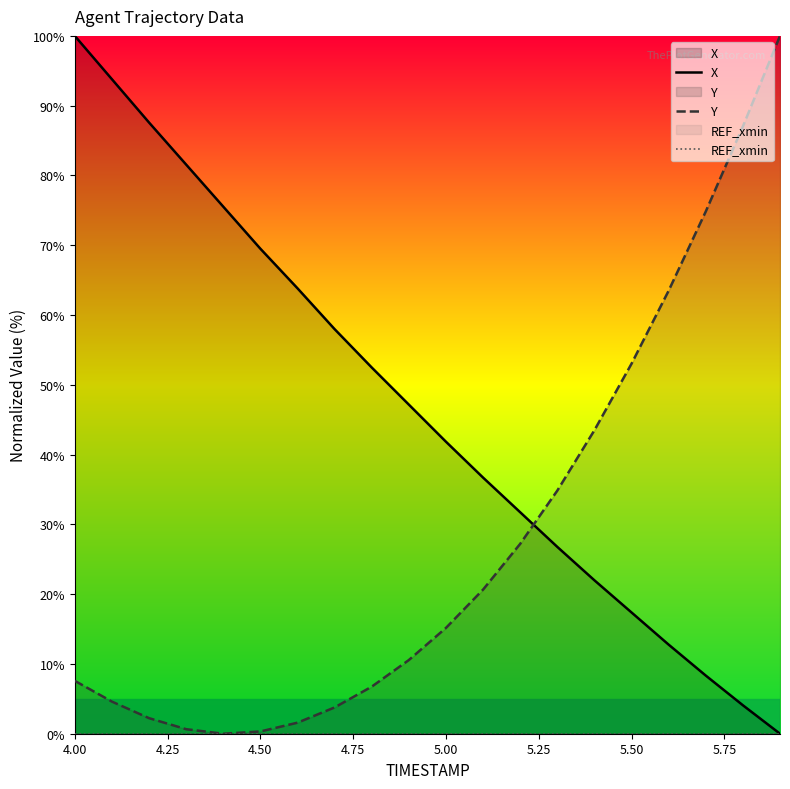

True or false: REF_xmin and X cross at least once.

False